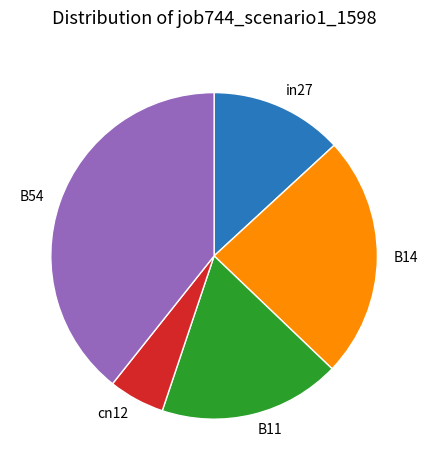

How many slices are in this pie chart?

5